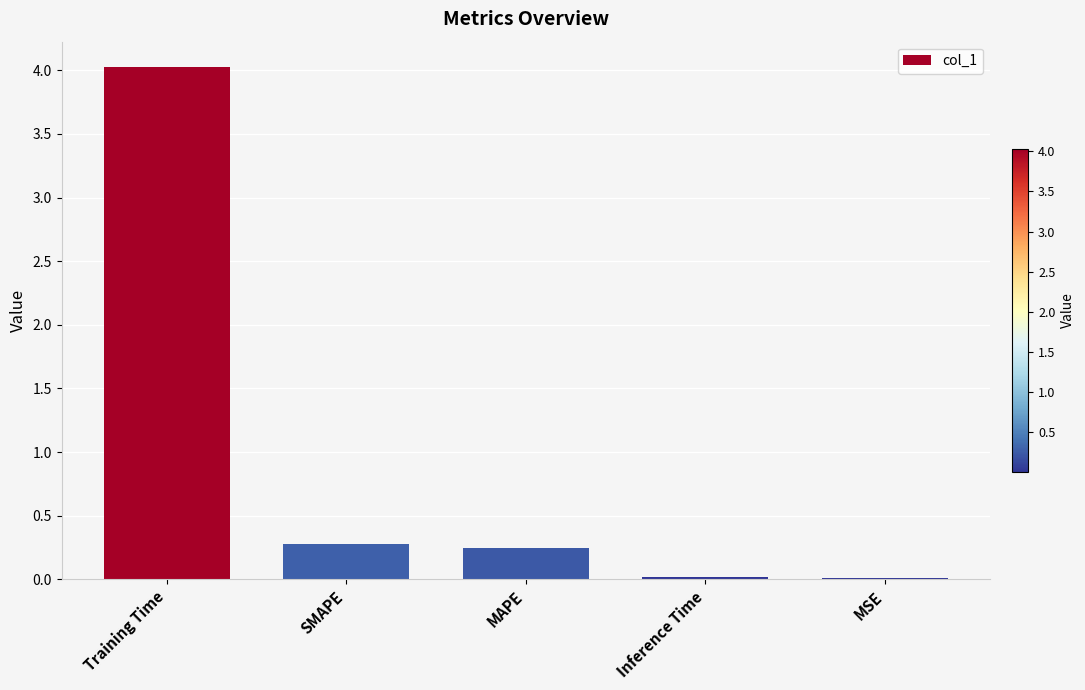

Is it true that the value at MAPE is 0.1?

False